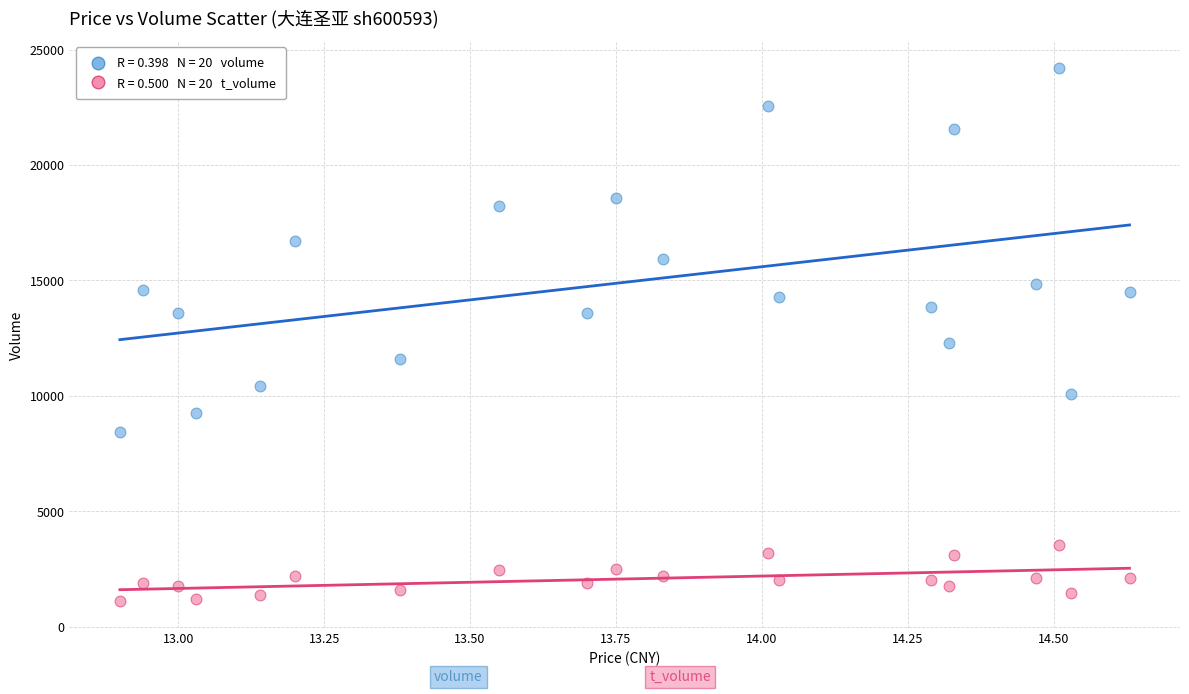

Across all series, what Y value is closest to 12656?

12289